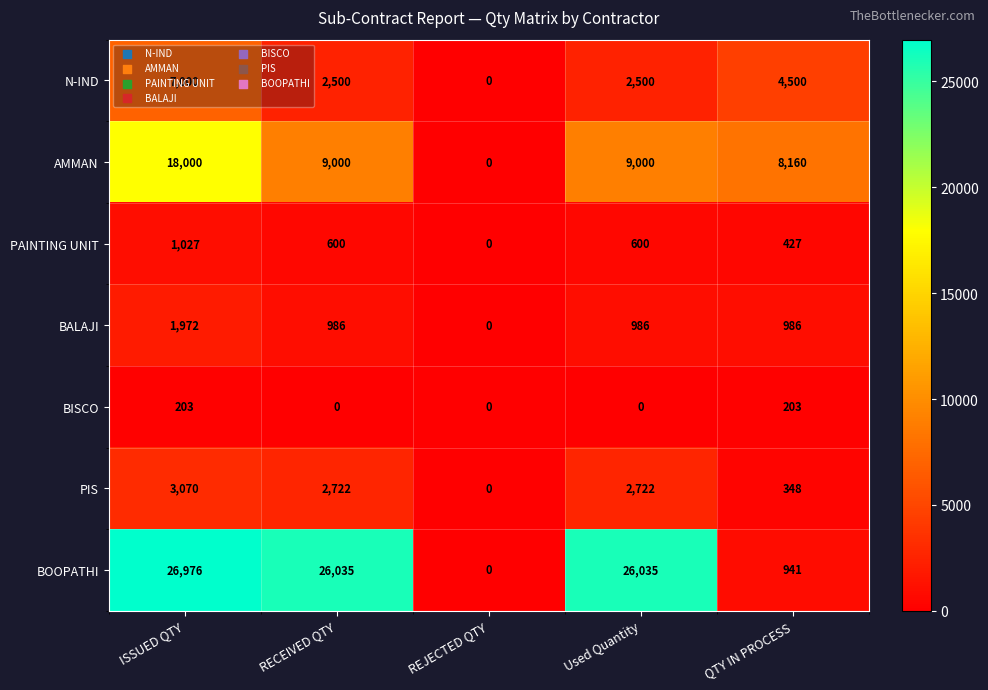

Which series has the largest total across all categories?

BOOPATHI